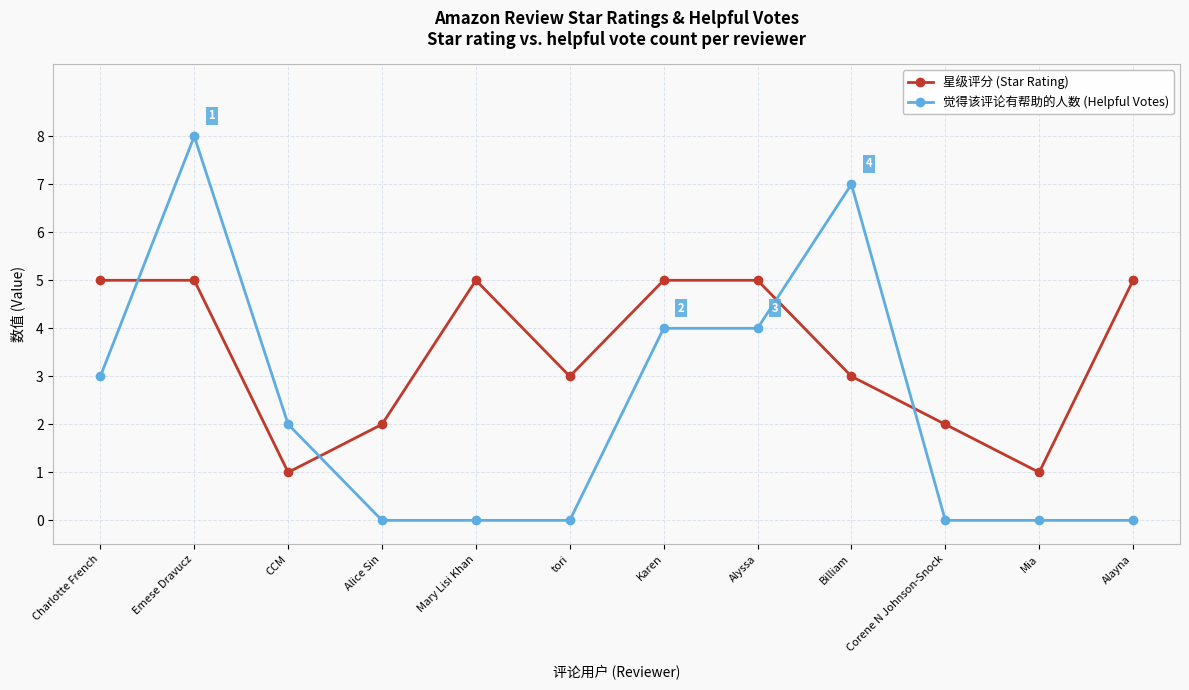

What is the label of the 1st point from the right?

Alayna